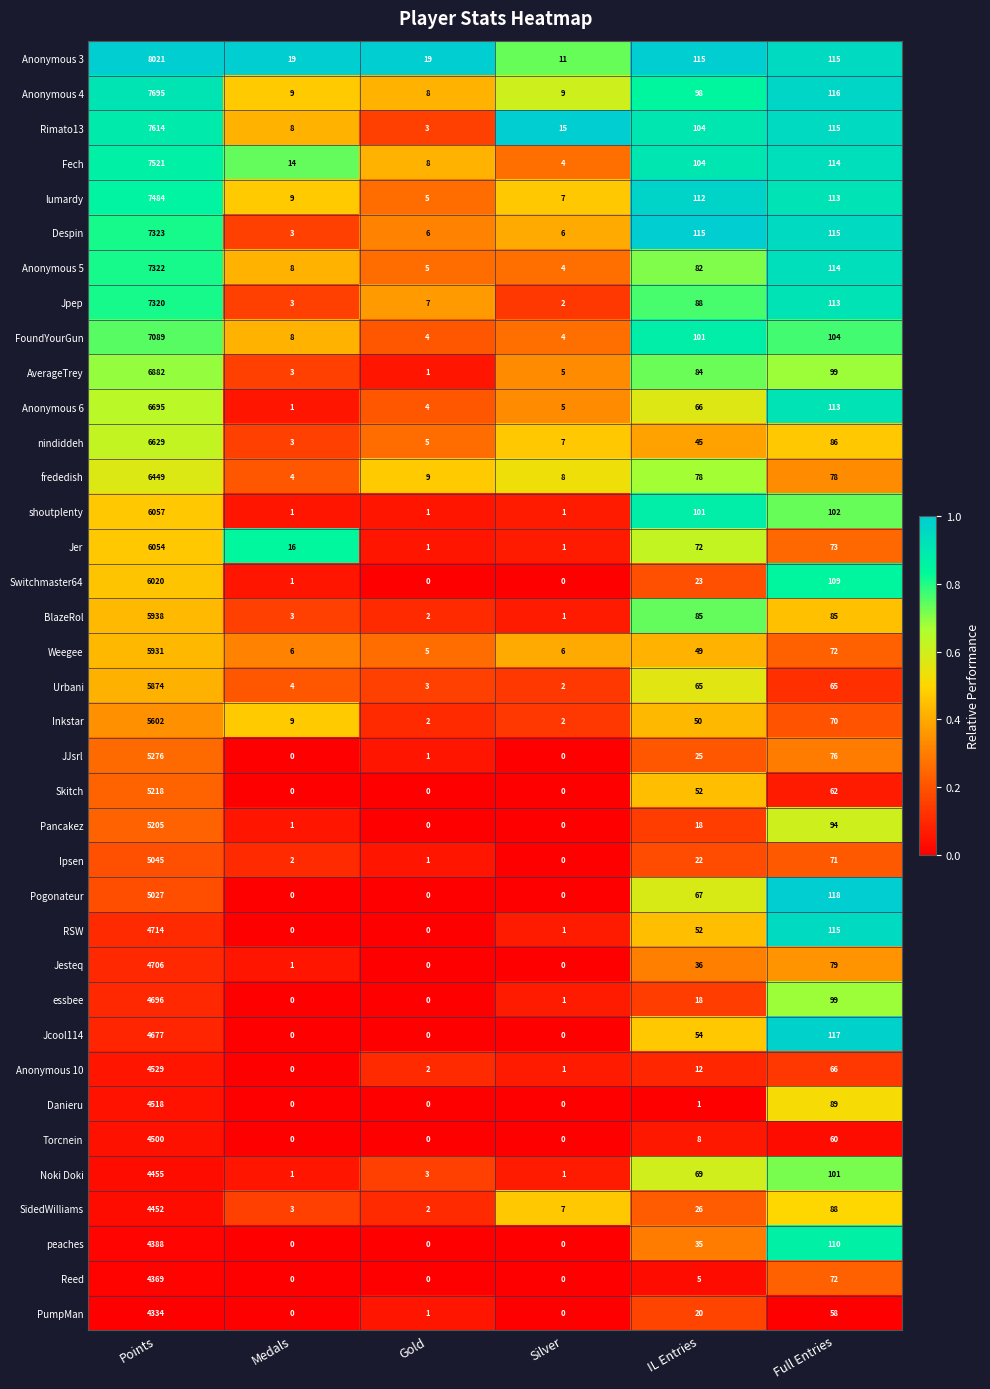

What is the difference between the PumpMan values at Full Entries and Silver?

58